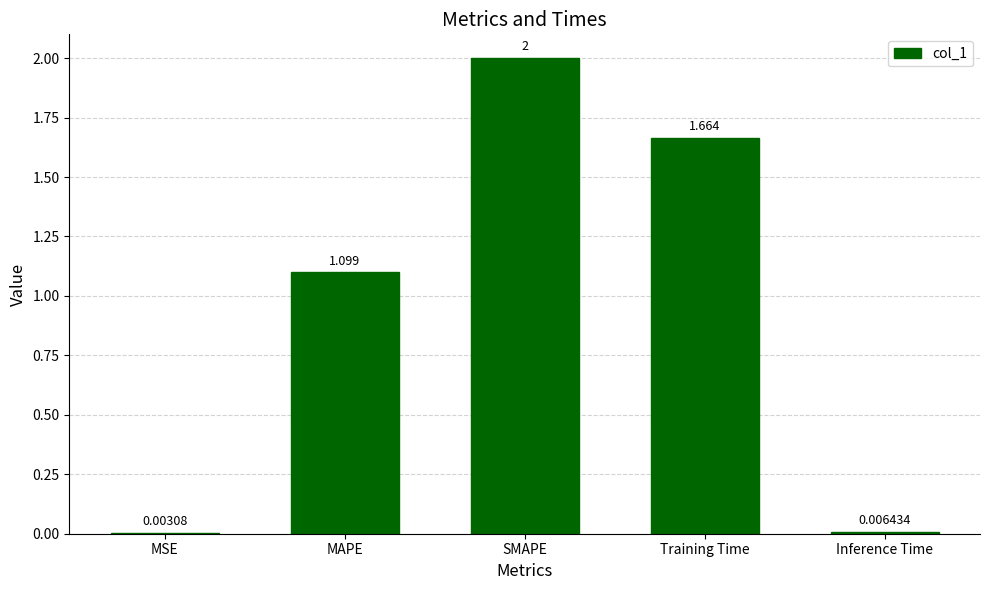

Where is the data nearest to the value 1?

MAPE